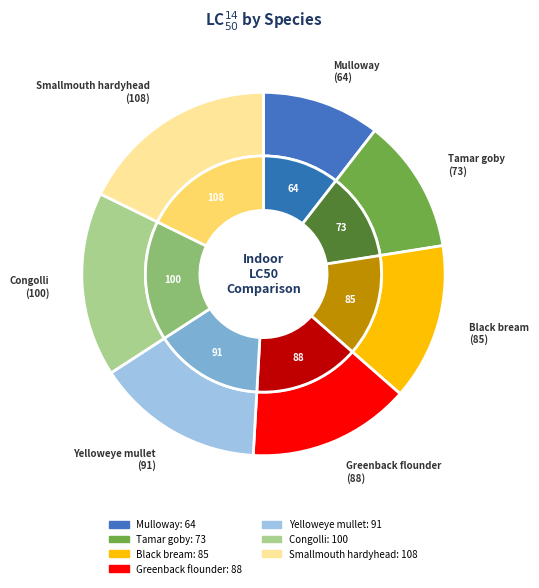

Is it true that Yelloweye mullet is 21% of the pie?

False